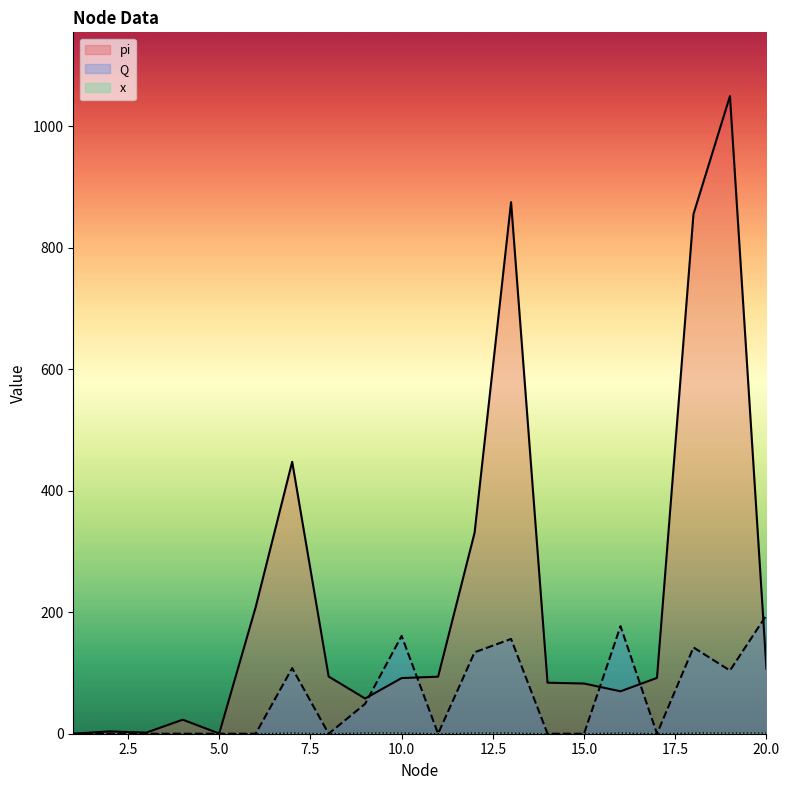

At which label does x reach its minimum?

1